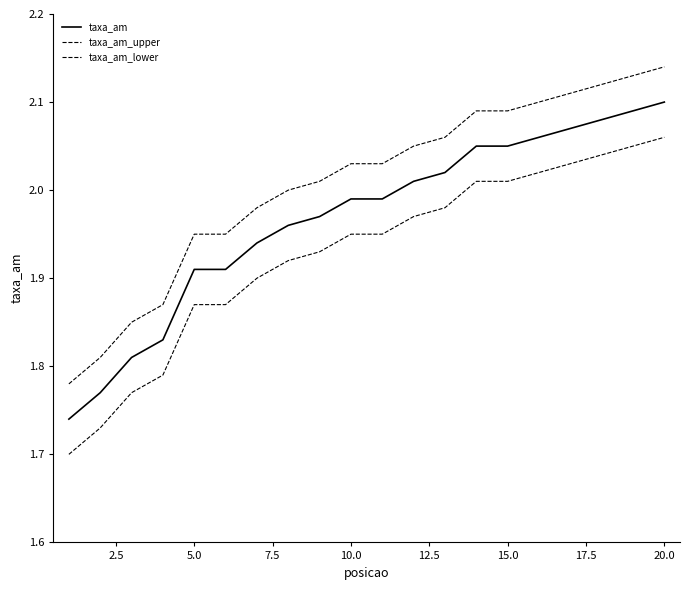

How many lines are shown in the chart?

3